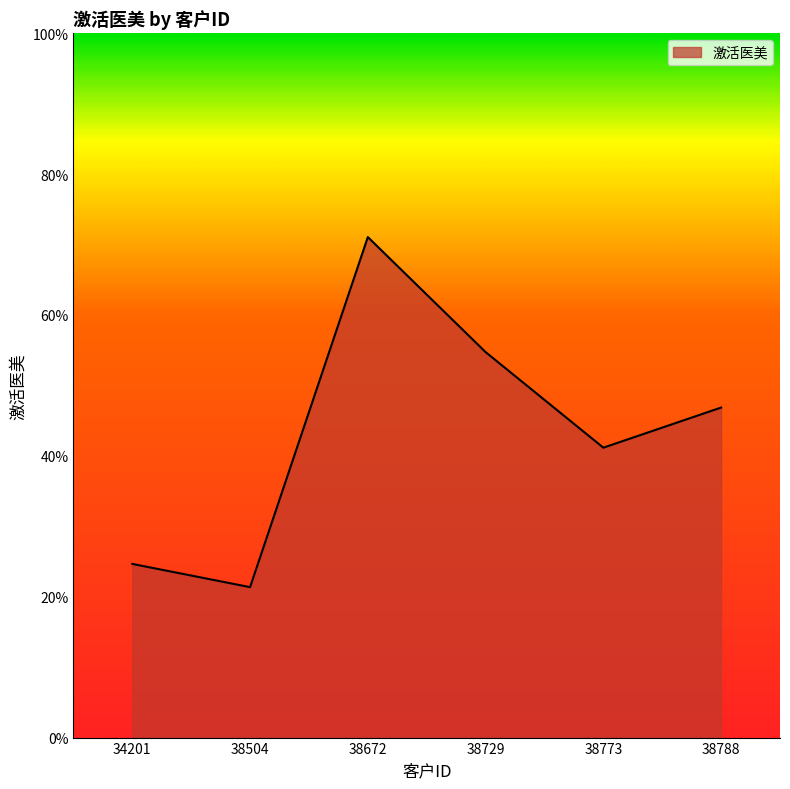

List the labels in order of value, smallest first.

38504, 34201, 38773, 38788, 38729, 38672